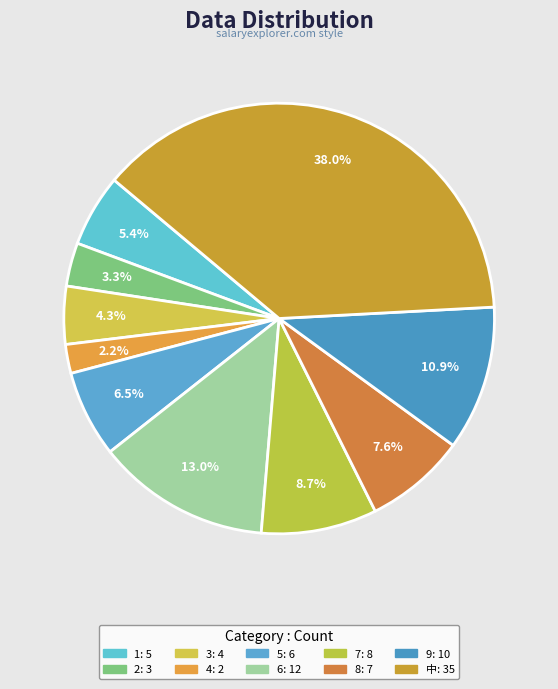

Approximately how many times larger is the value at 4 compared to 2?

0.7